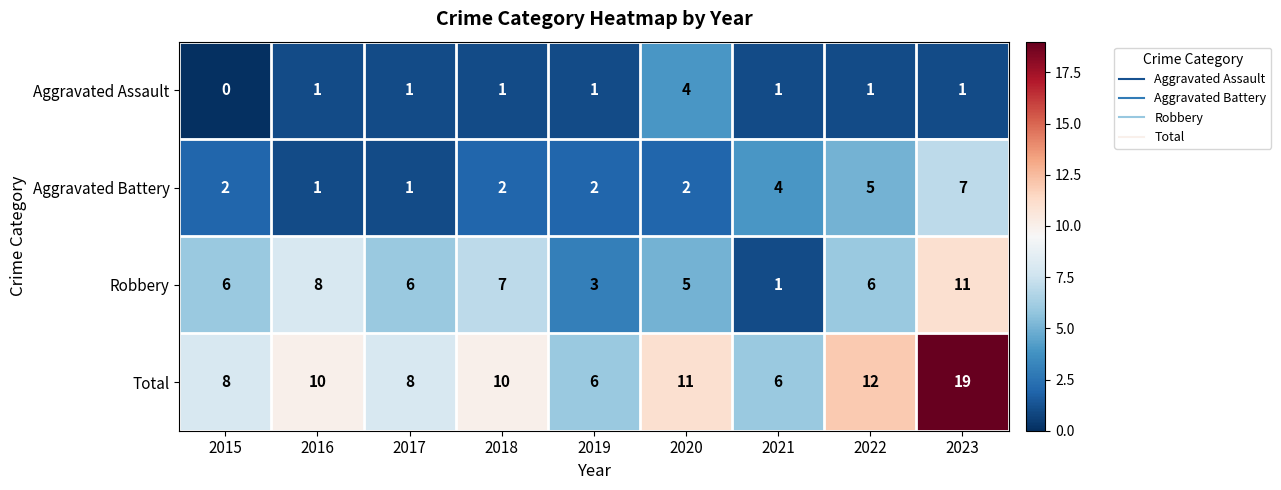

Which series has the widest spread of values?

Total